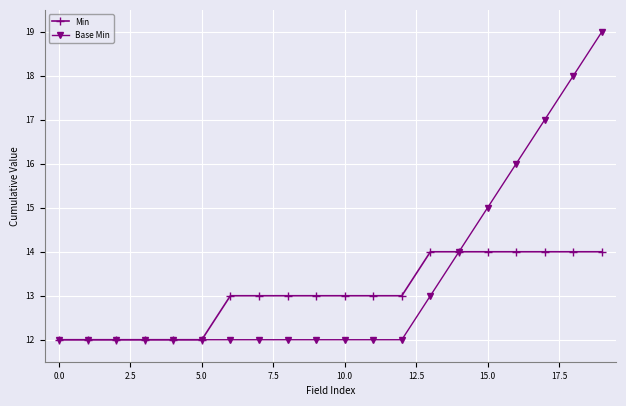

Which series has the largest total across all categories?

Base Min